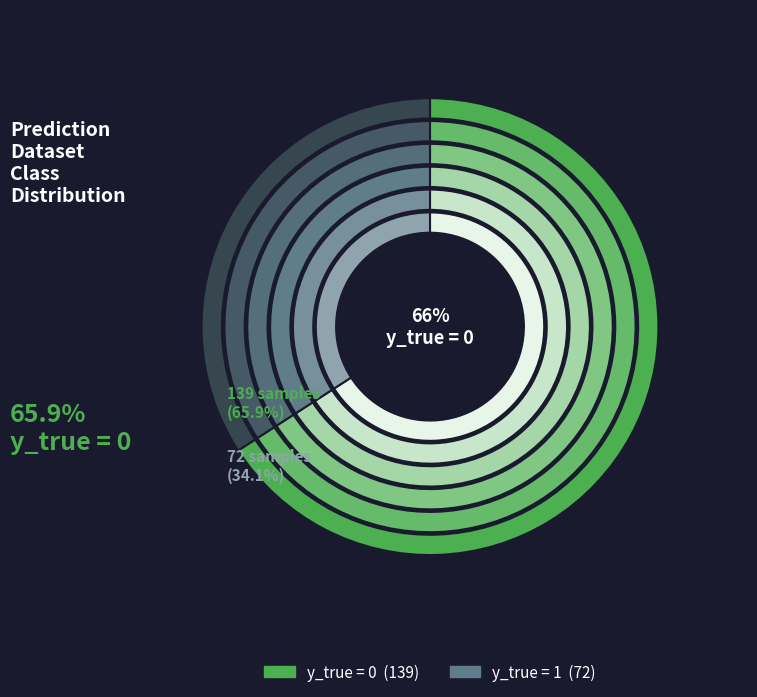

What is the ratio of the value at 0 to the value at 1?

1.9